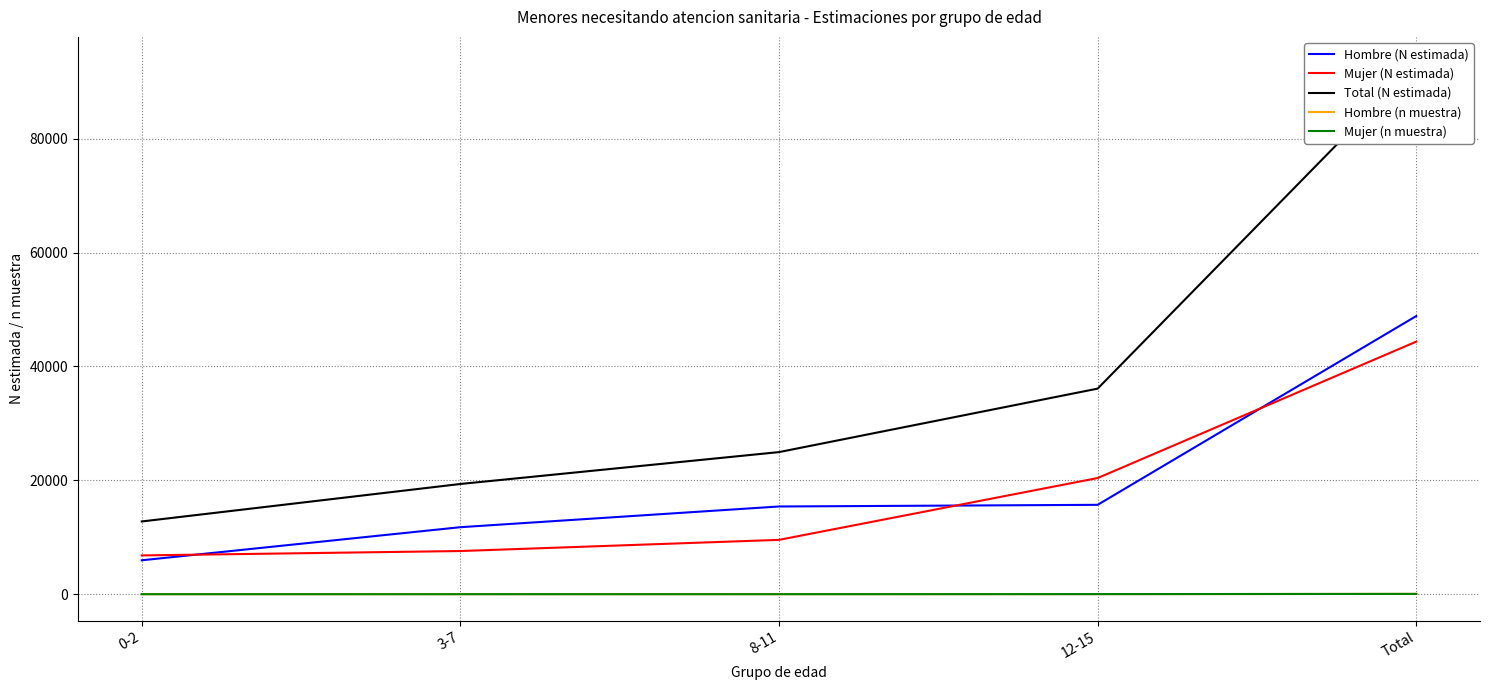

Reading right to left, what are all the values shown in this chart?

Hombre (N estimada): 48854	15703	15412	11775	5964
Mujer (N estimada): 44360	20404	9550	7589	6818
Total (N estimada): 93214	36107	24962	19363	12781
Hombre (n muestra): 63	16	19	17	11
Mujer (n muestra): 63	26	13	12	12